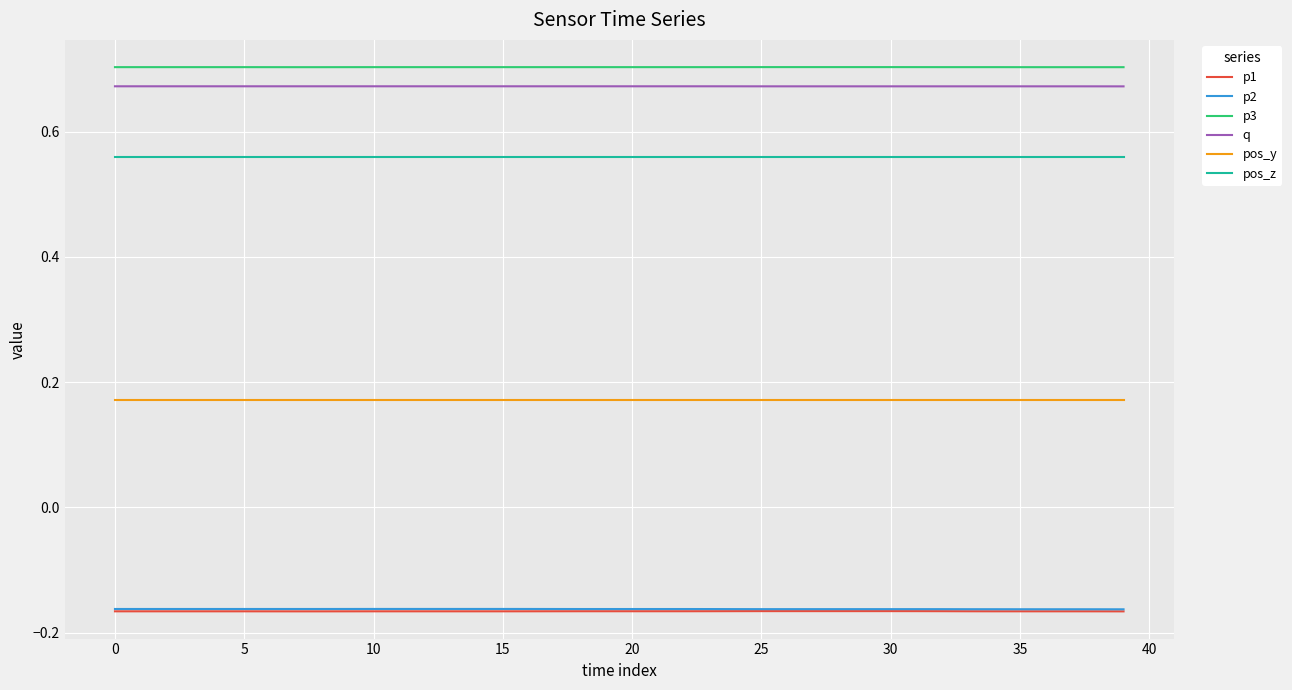

True or false: q and p1 cross at least once.

False